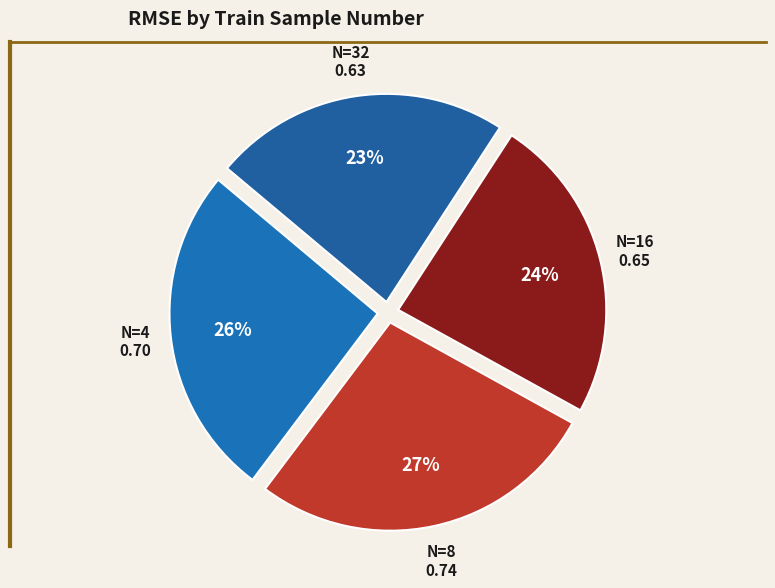

Is N=32 the majority of the pie?

No